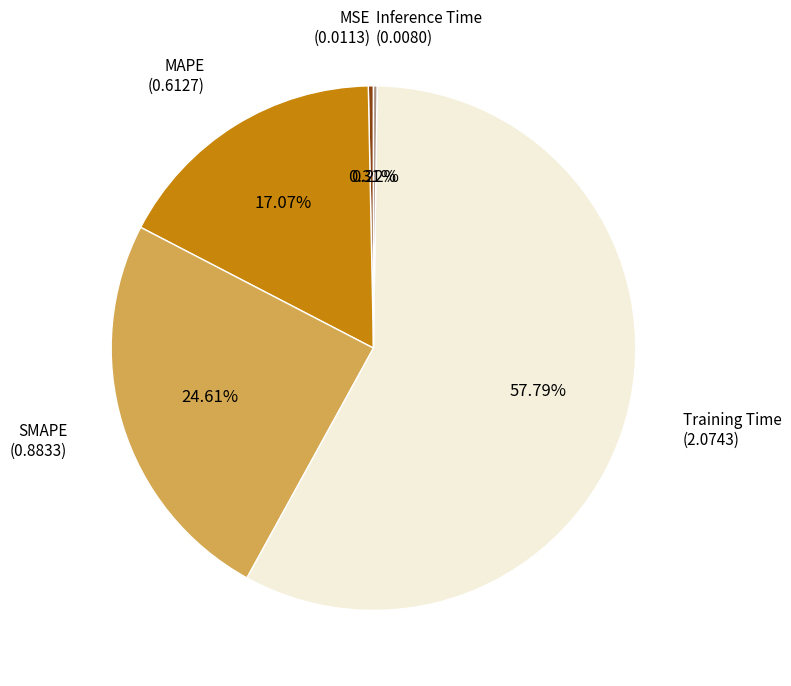

Is there a majority slice in this chart?

Yes